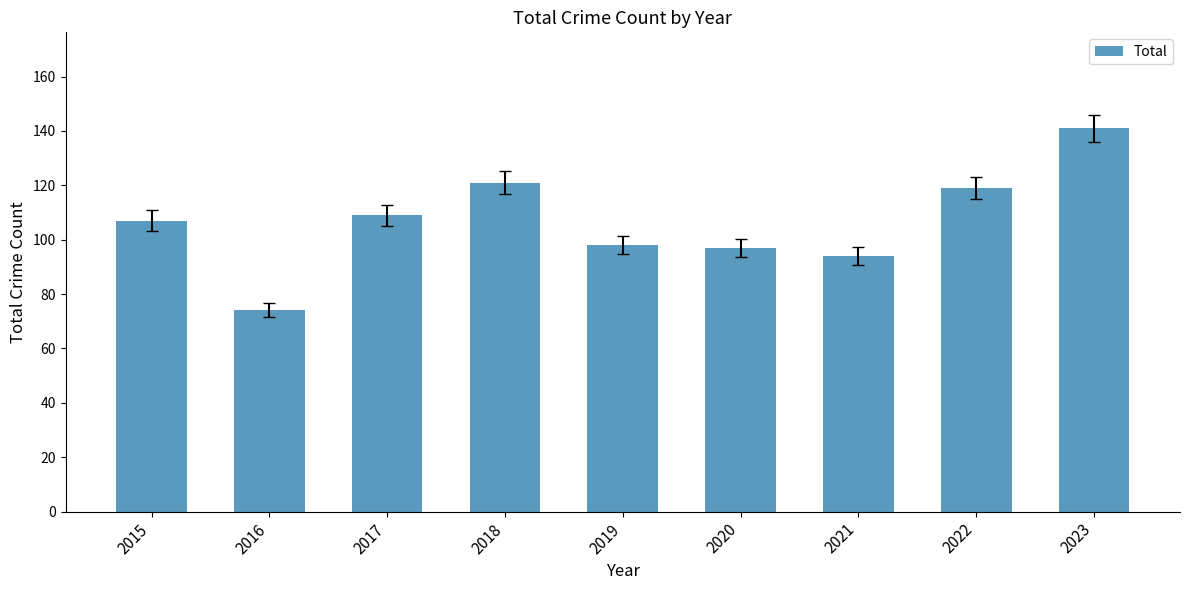

Reading left to right, list all the values displayed in this chart.

107	74	109	121	98	97	94	119	141